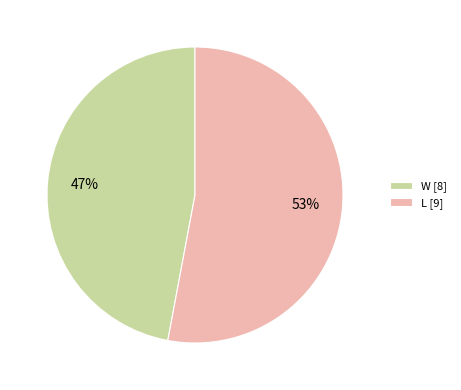

How many segments does this pie chart have?

2